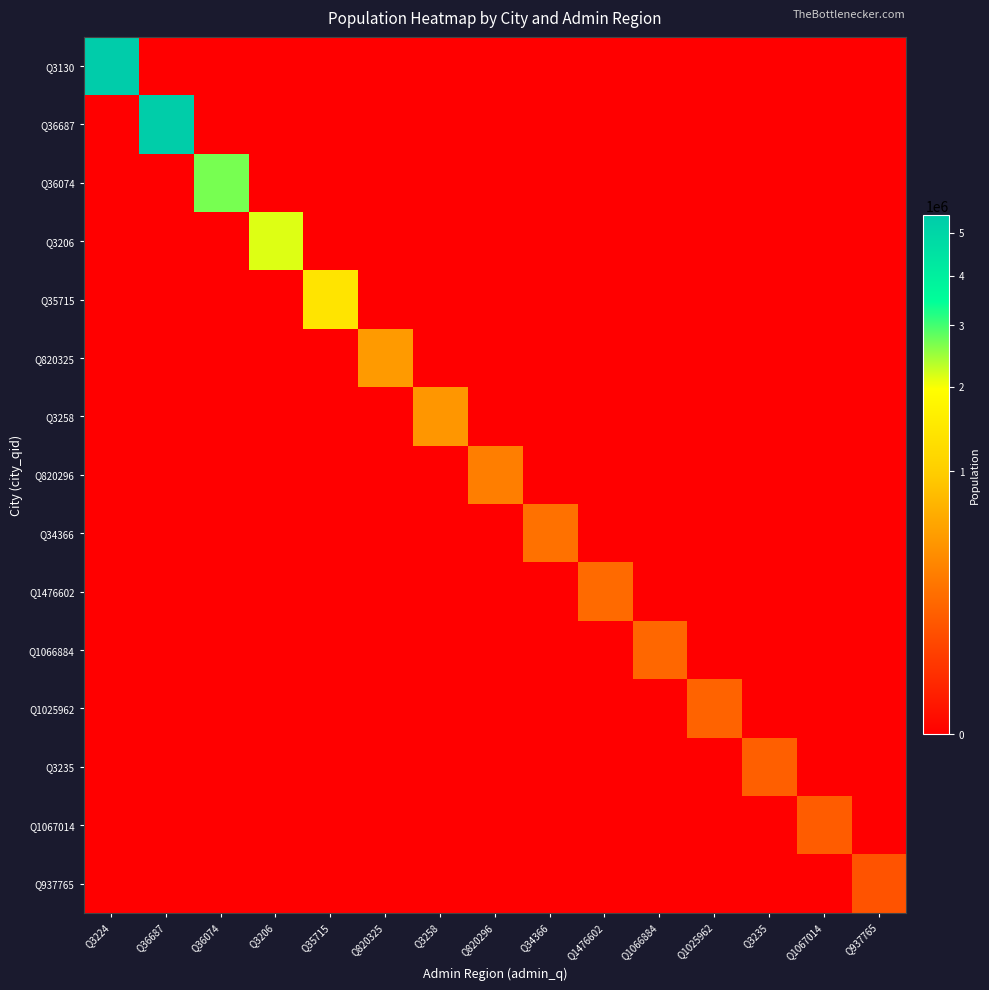

At which category is the sum across all series the highest?

Q3224